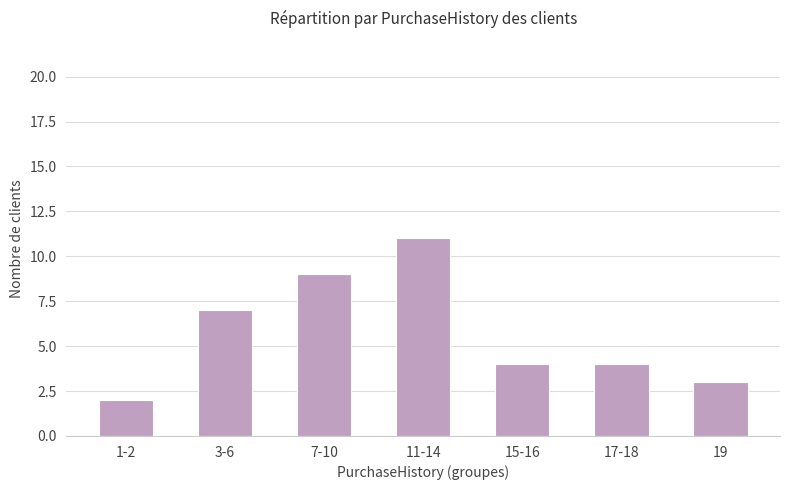

What position from the left is 15-16?

5